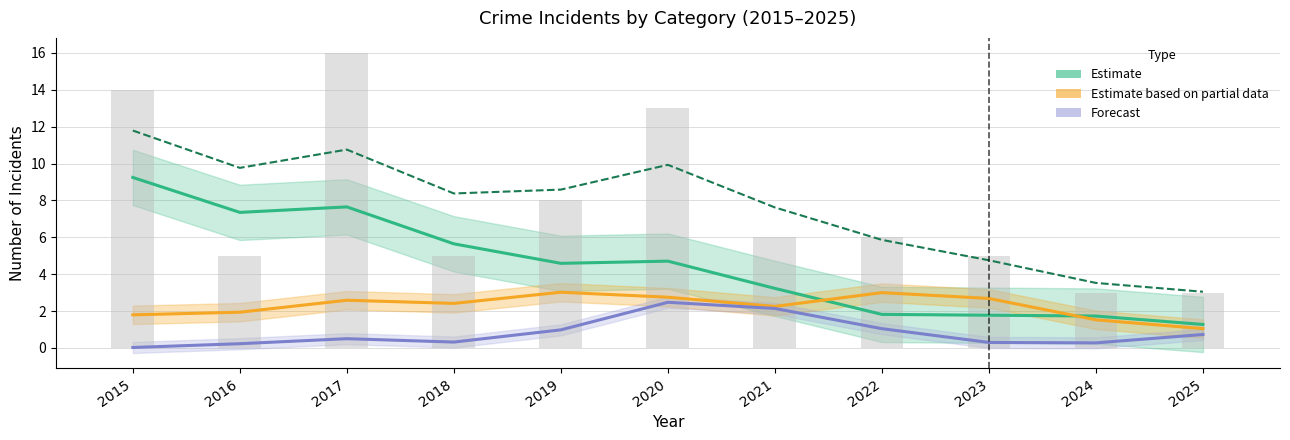

True or false: Total has a value of 9.9 at 2020.

True